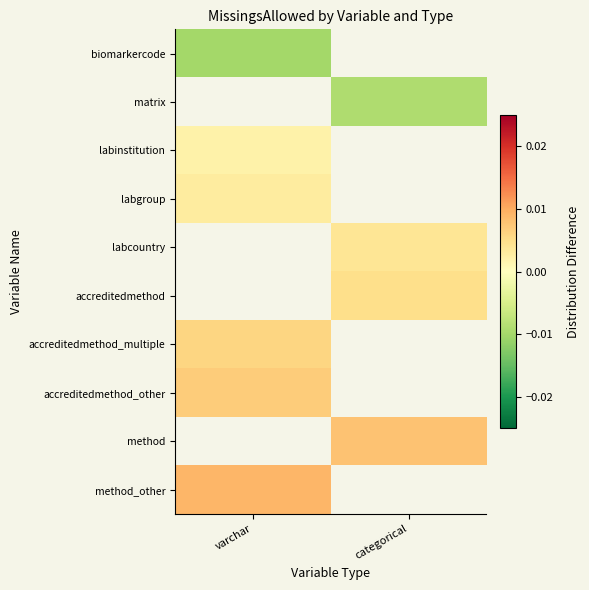

How many values in the method series exceed 0?

1